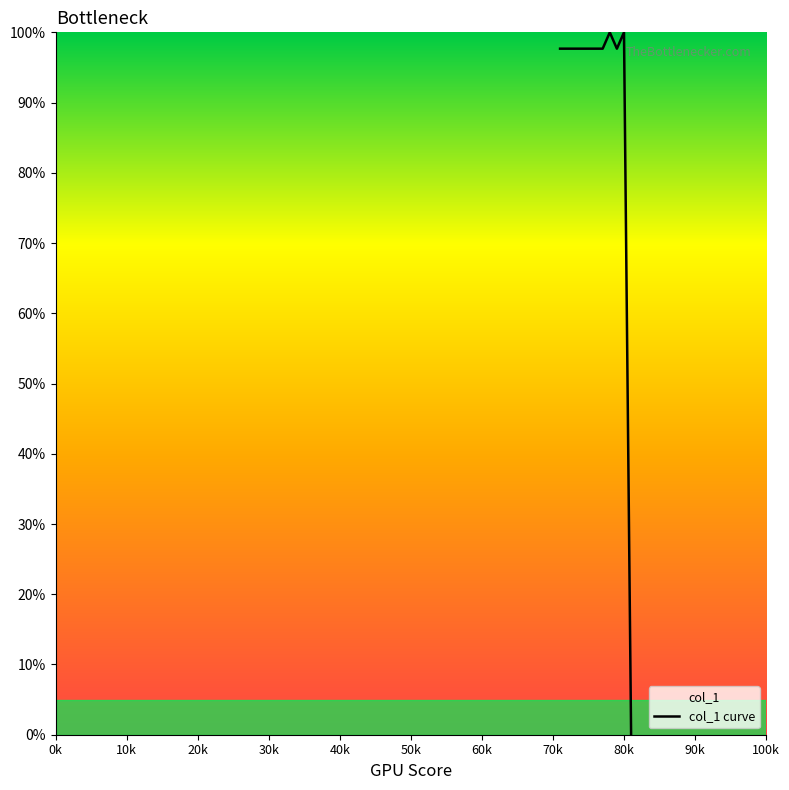

What is the label of the 8th point from the left?

70k